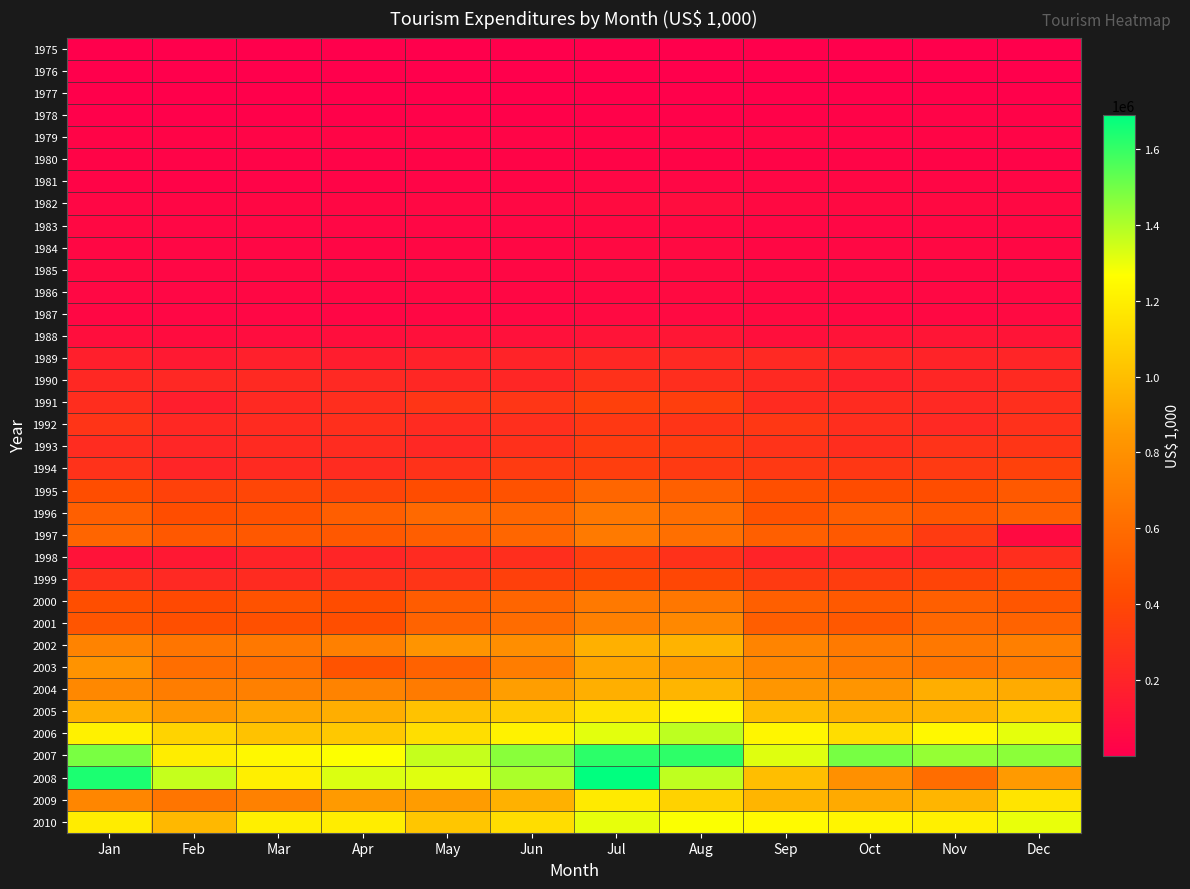

Between Sep and Dec, which series saw the biggest shift?

1997